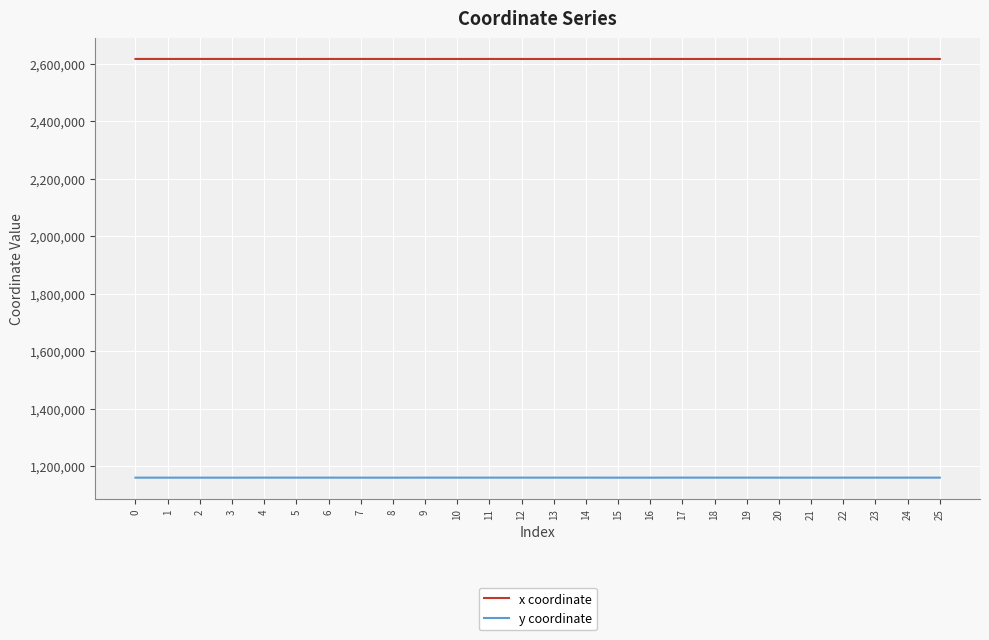

What is the total value across all series at 3?

3775588.6